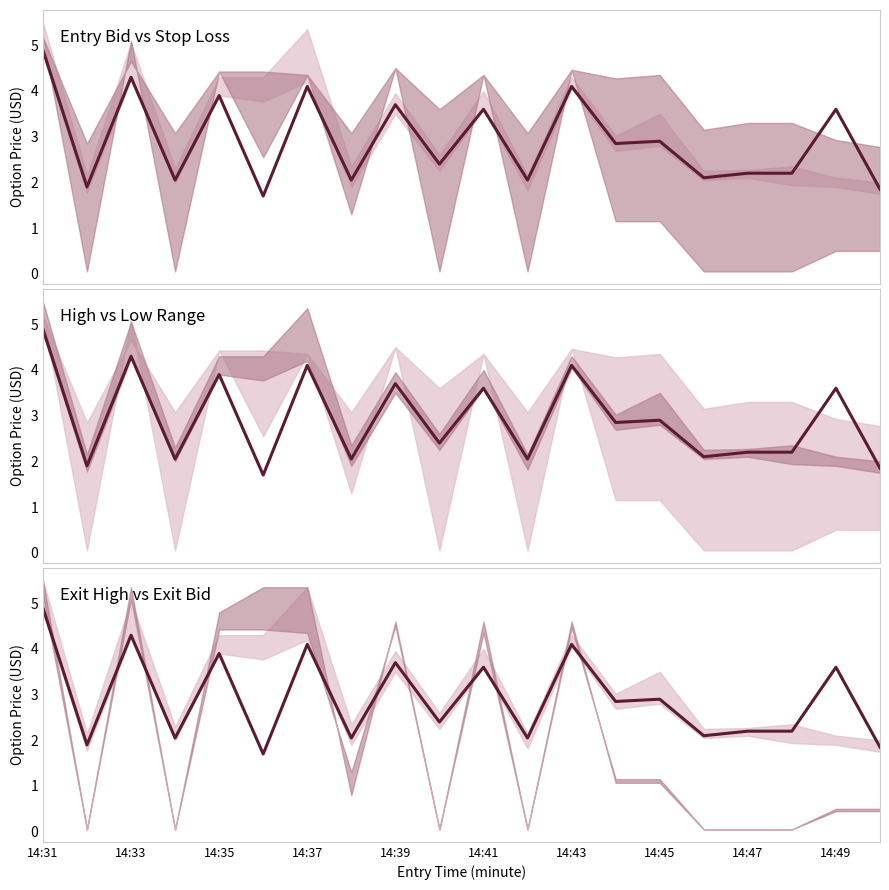

How many data points does each series have?

20